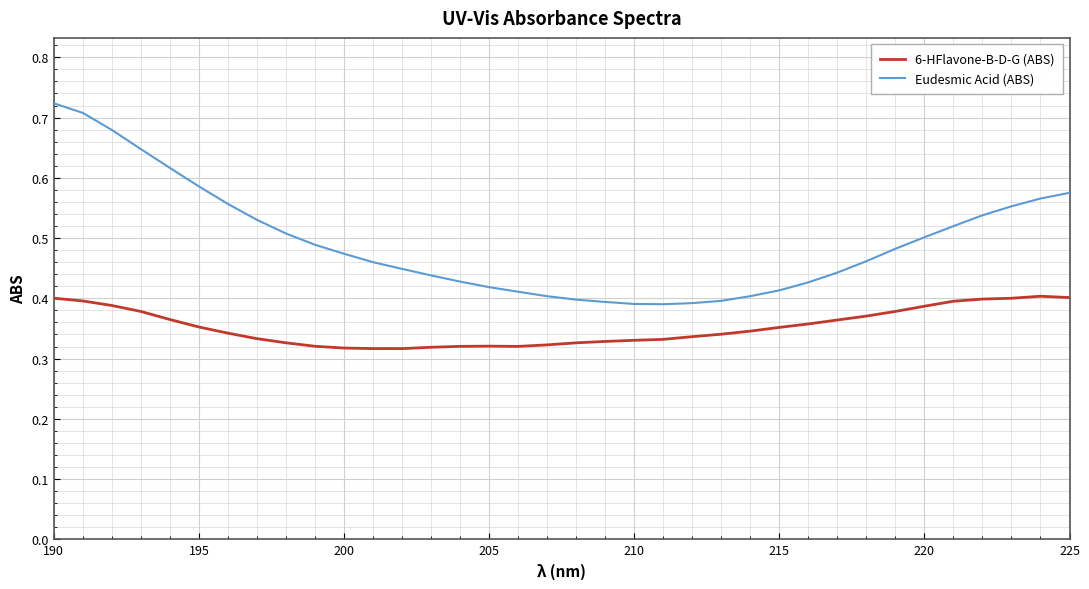

True or false: Eudesmic Acid (ABS) and 6-HFlavone-B-D-G (ABS) cross at least once.

False